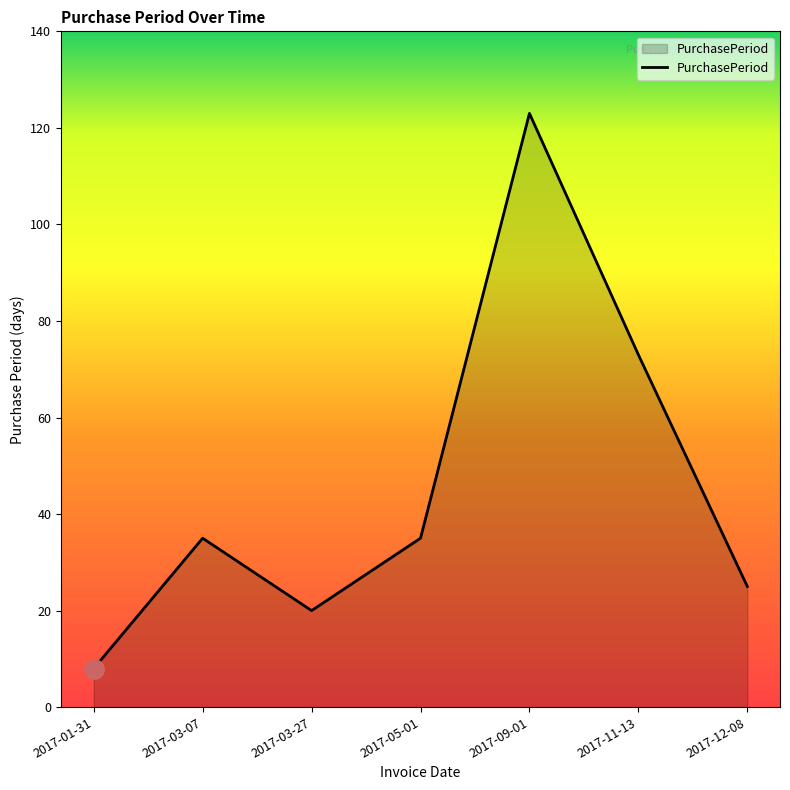

Which has a higher value, 2017-11-13 or 2017-05-01?

2017-11-13